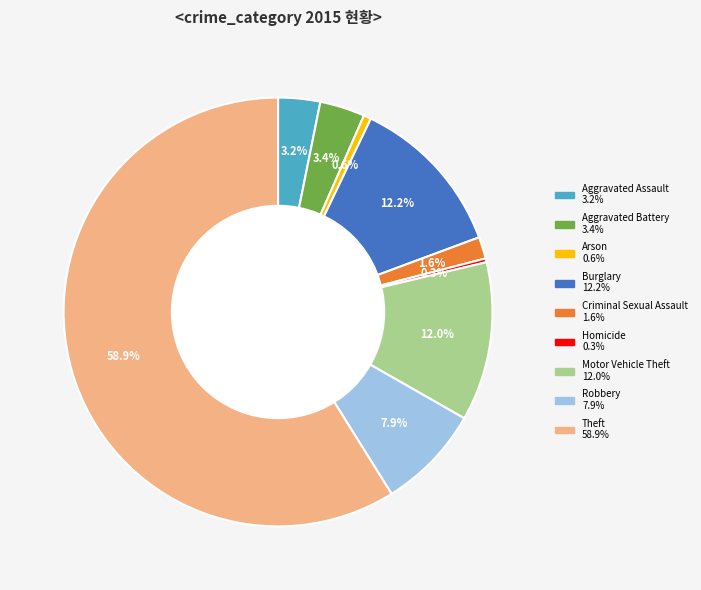

To the nearest percent, what is the combined percentage of Arson and Criminal Sexual Assault?

2%